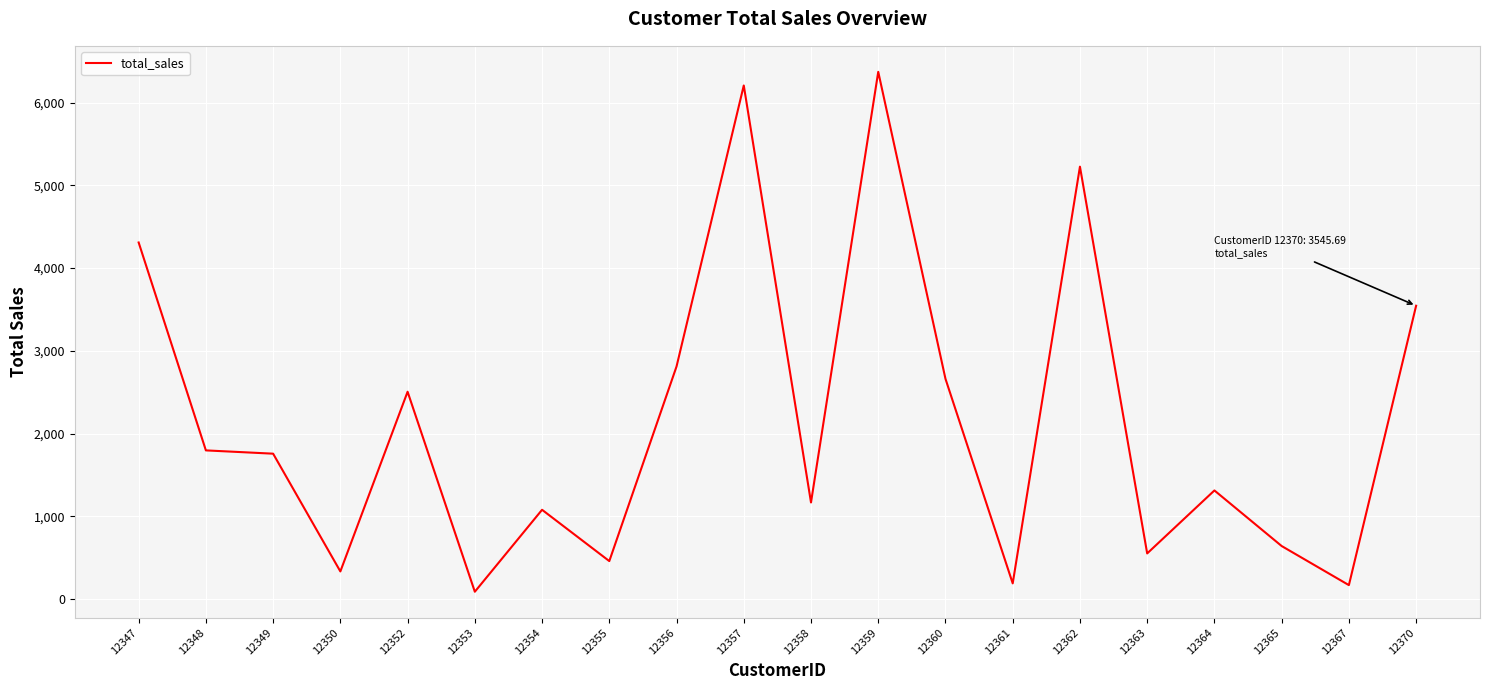

How many lines are shown in the chart?

1